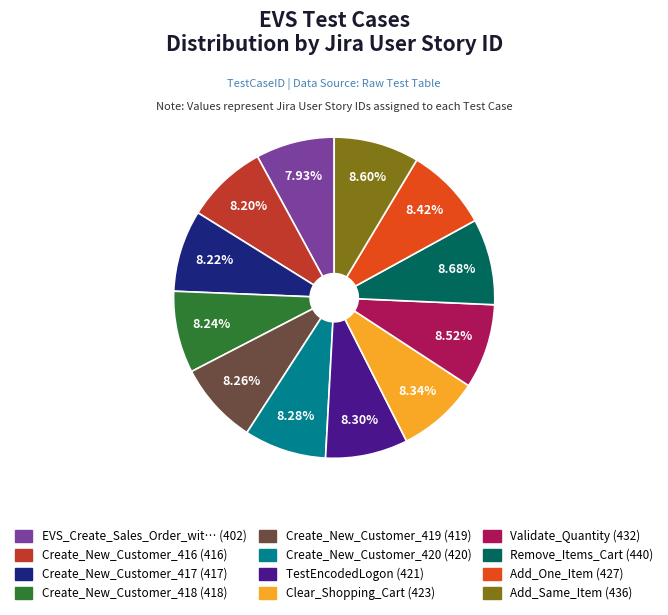

Is there any slice that represents more than half of the pie?

No